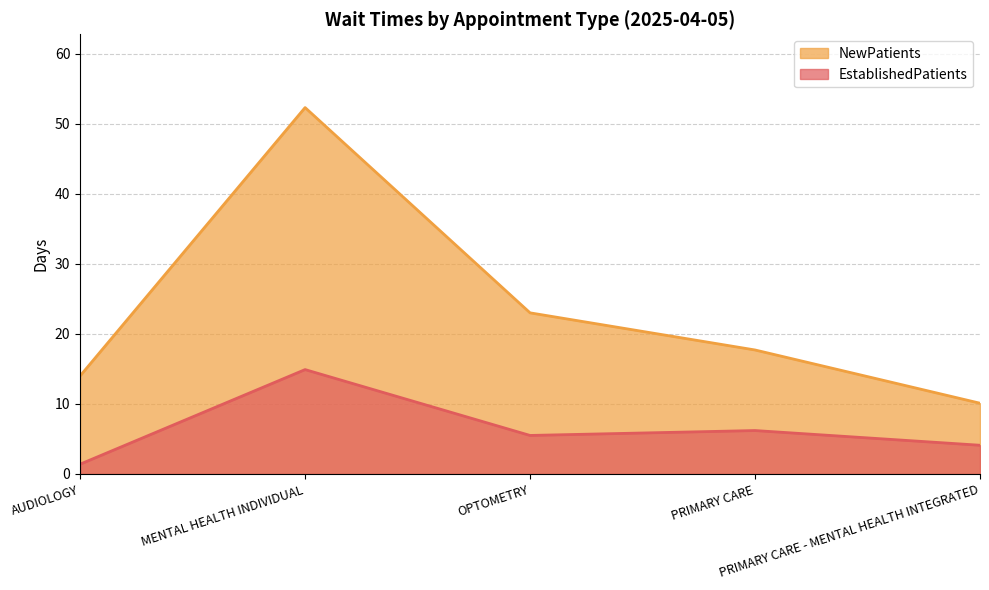

Is the value of EstablishedPatients at PRIMARY CARE - MENTAL HEALTH INTEGRATED greater than the value of NewPatients at OPTOMETRY?

No